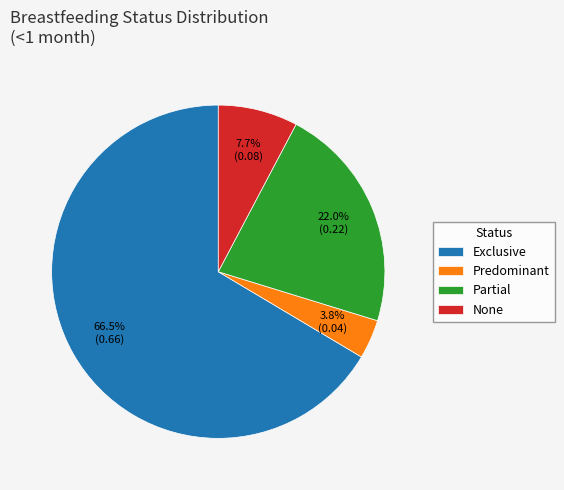

What is the largest slice in the pie chart?

Exclusive